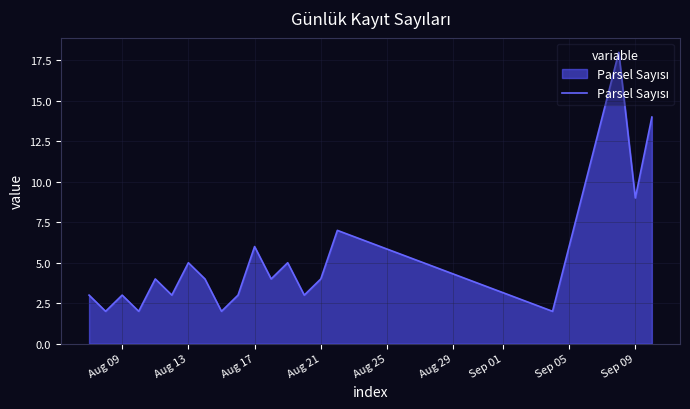

What is the maximum value shown in the chart?

18